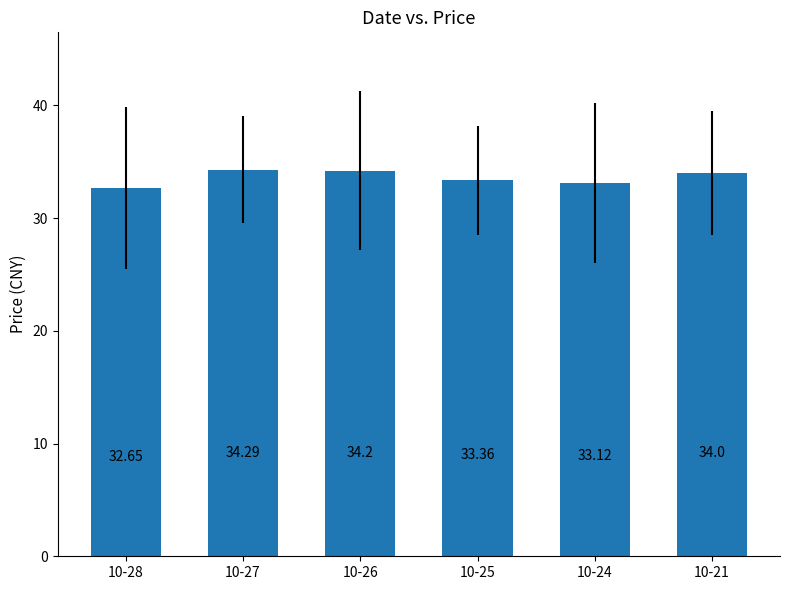

Is it true that the value at 10-27 is 16.9?

False